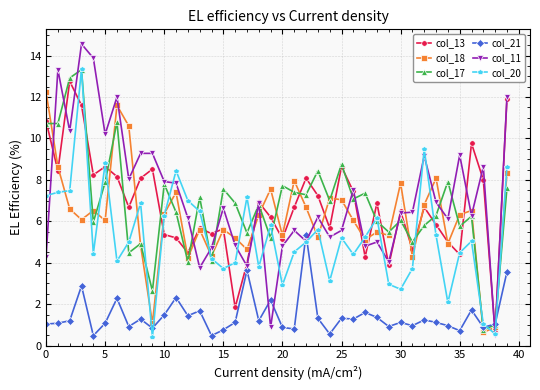

What are all the series names shown in the legend?

col_13, col_18, col_17, col_21, col_11, col_20